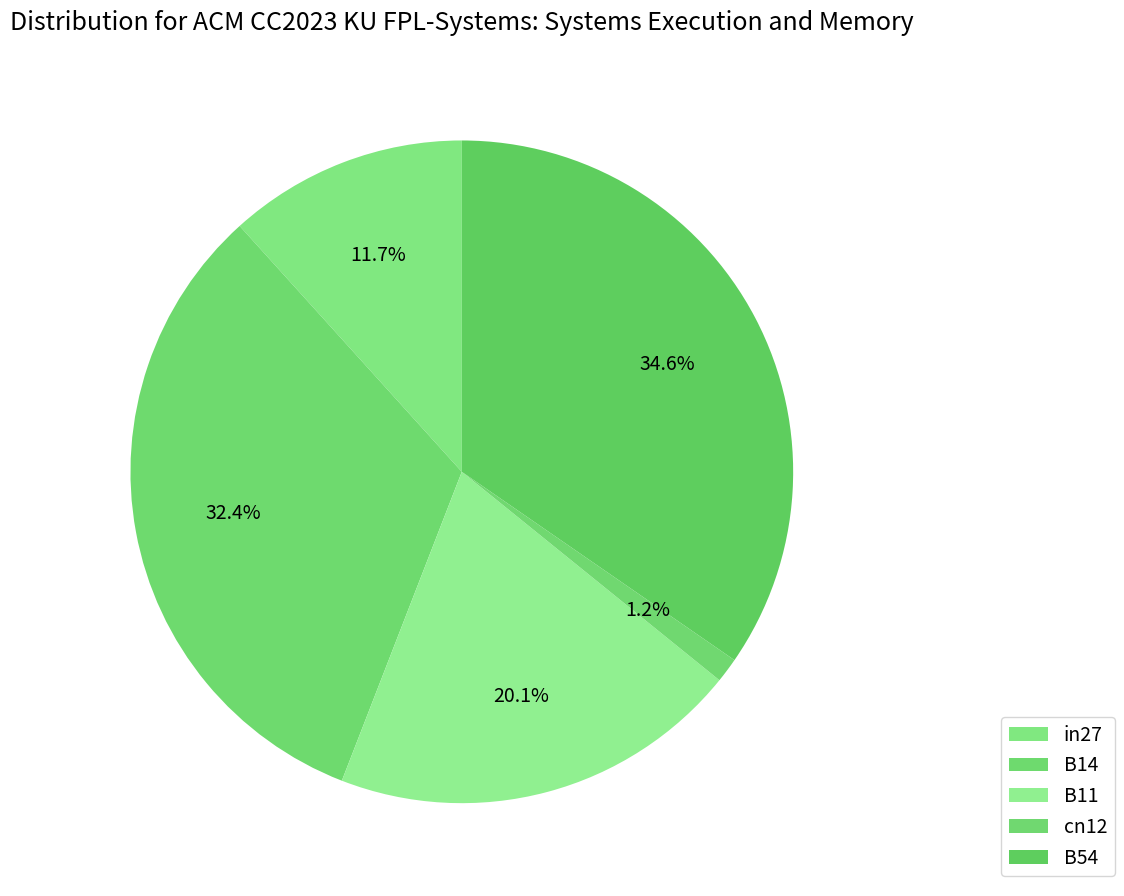

Does cn12 represent more than half of the total?

No